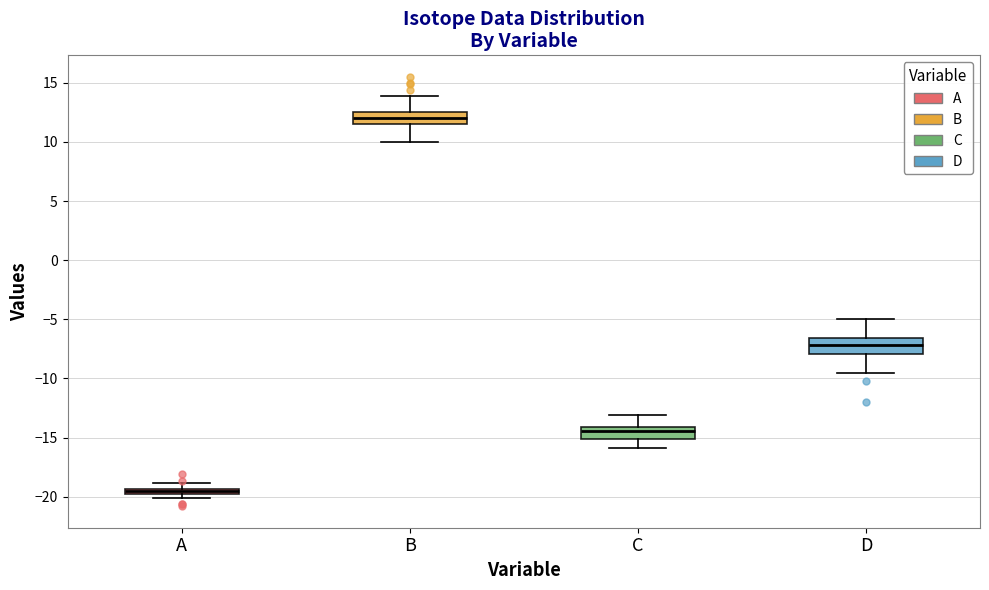

Which box has the lowest median line?

A